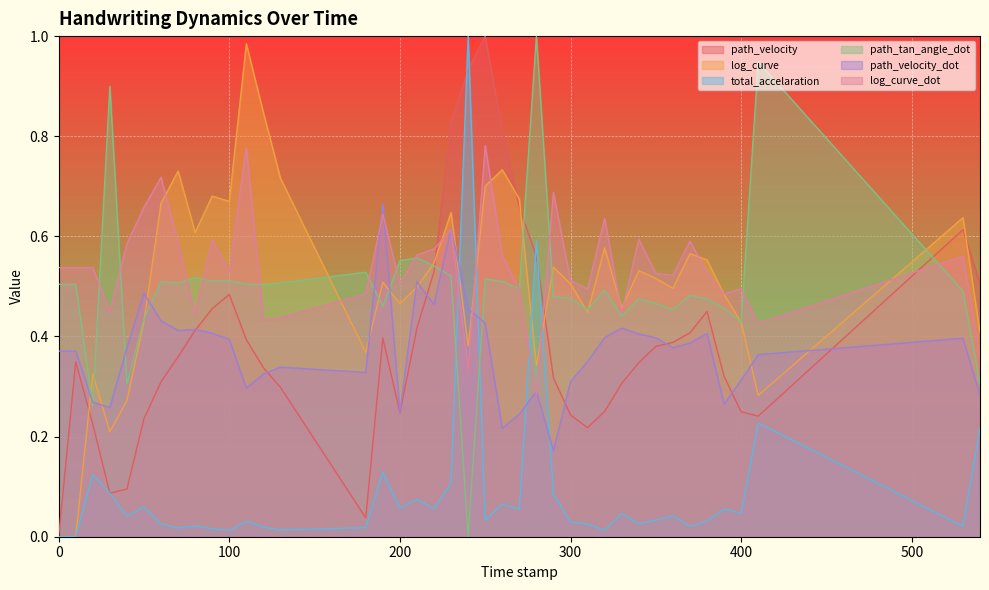

How many lines are shown in the chart?

6